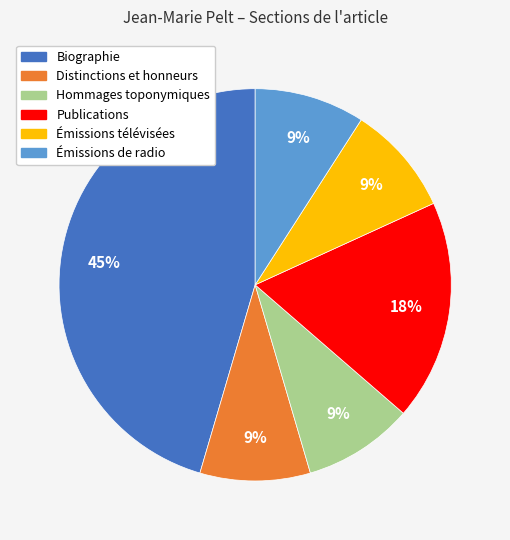

Which category has the biggest portion of the pie?

Biographie